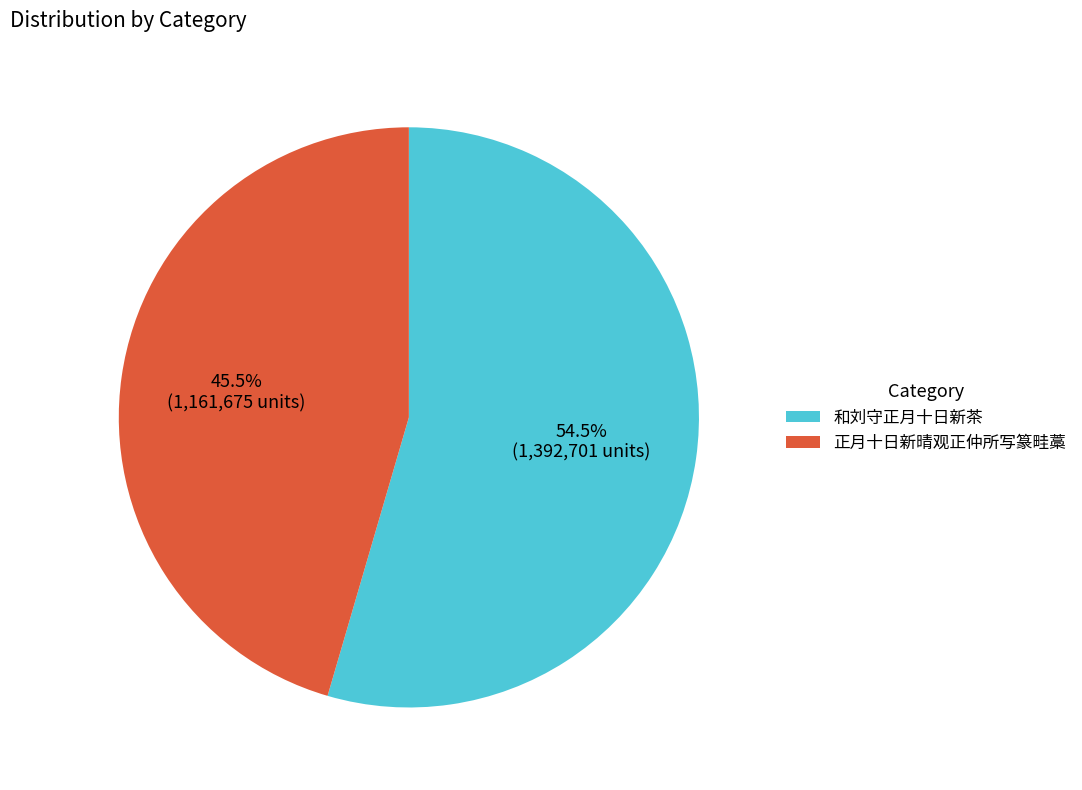

What is the ratio of the value at 和刘守正月十日新茶 to the value at 正月十日新晴观正仲所写篆畦藁?

1.2